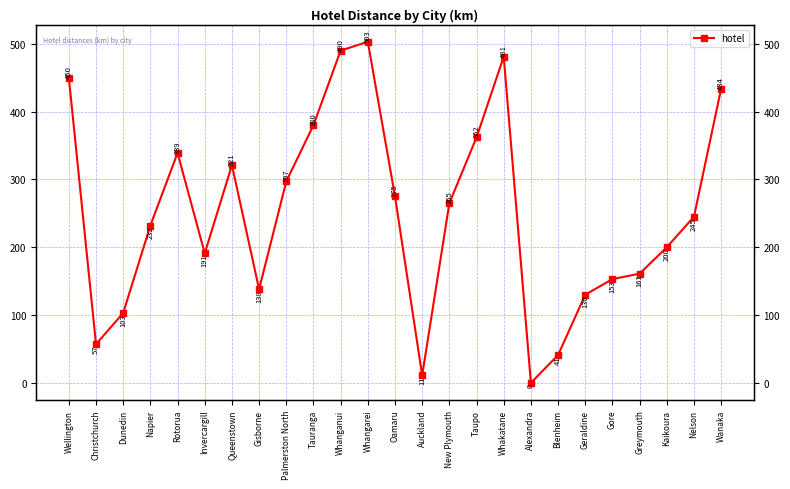

Does the chart display data point markers on the line(s)?

Yes